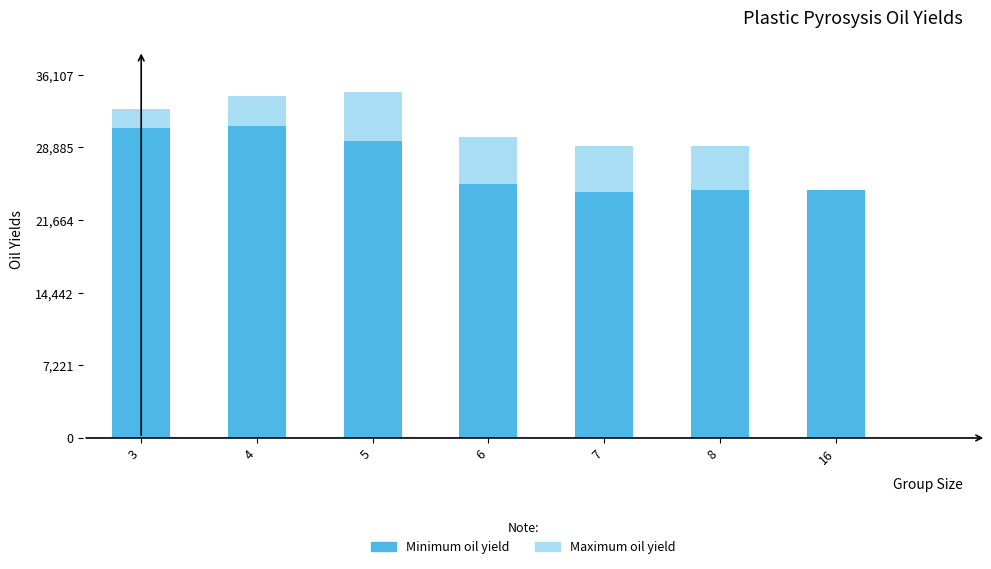

Reading left to right, extract all data points from this chart.

Maximum oil yield: 32699.0	33955.0	34388.0	29925.0	29046.0	29043.0	24636.5
Minimum oil yield: 30865.0	30985.0	29544.0	25215.0	24454.0	24645.0	24636.5